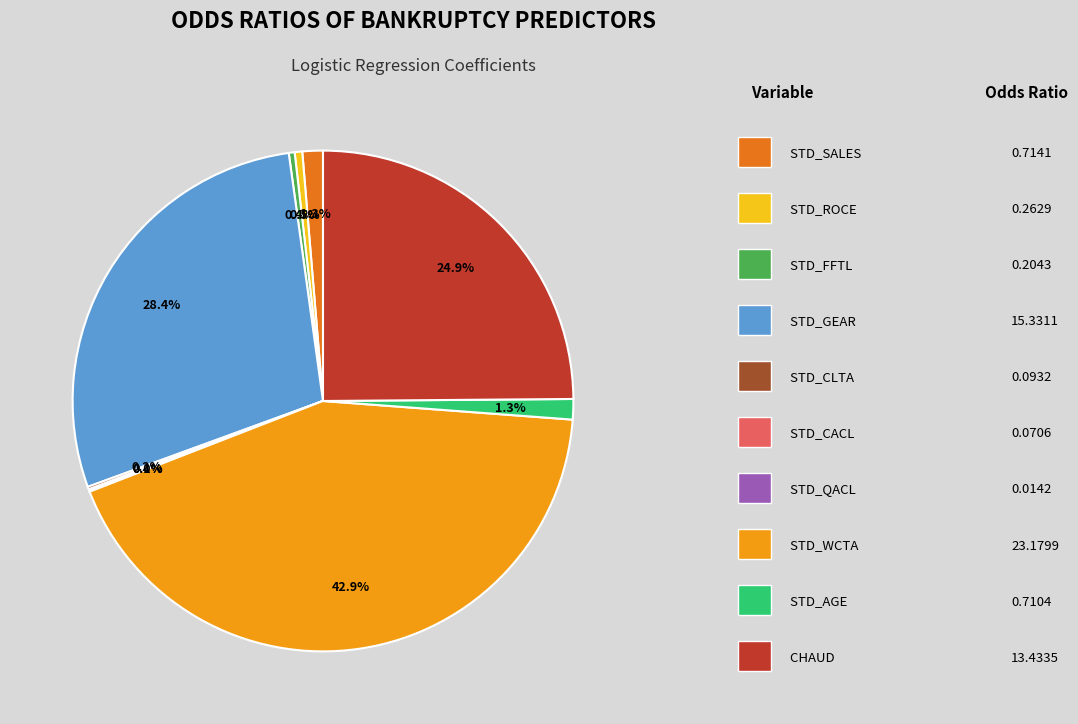

Is there a majority slice in this chart?

No